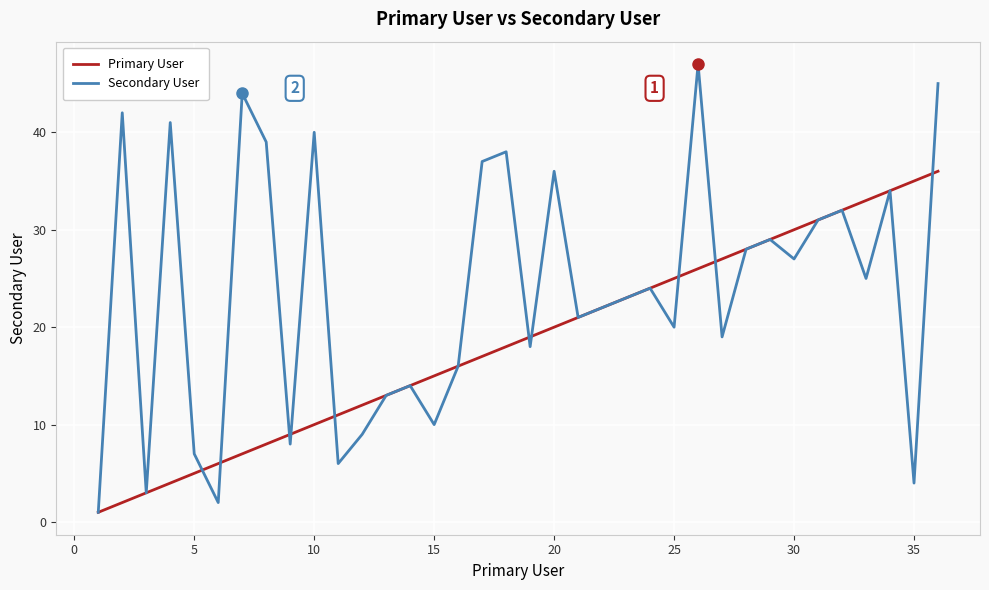

Rank the series by their maximum value, from lowest to highest.

Primary User, Secondary User